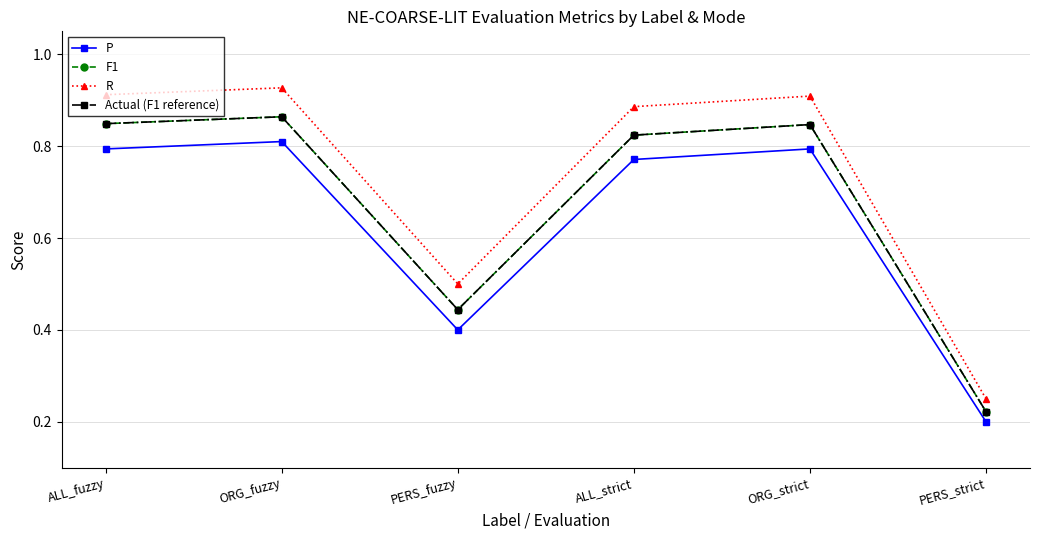

What is the difference between the maximum and second lowest values in the P series?

0.4